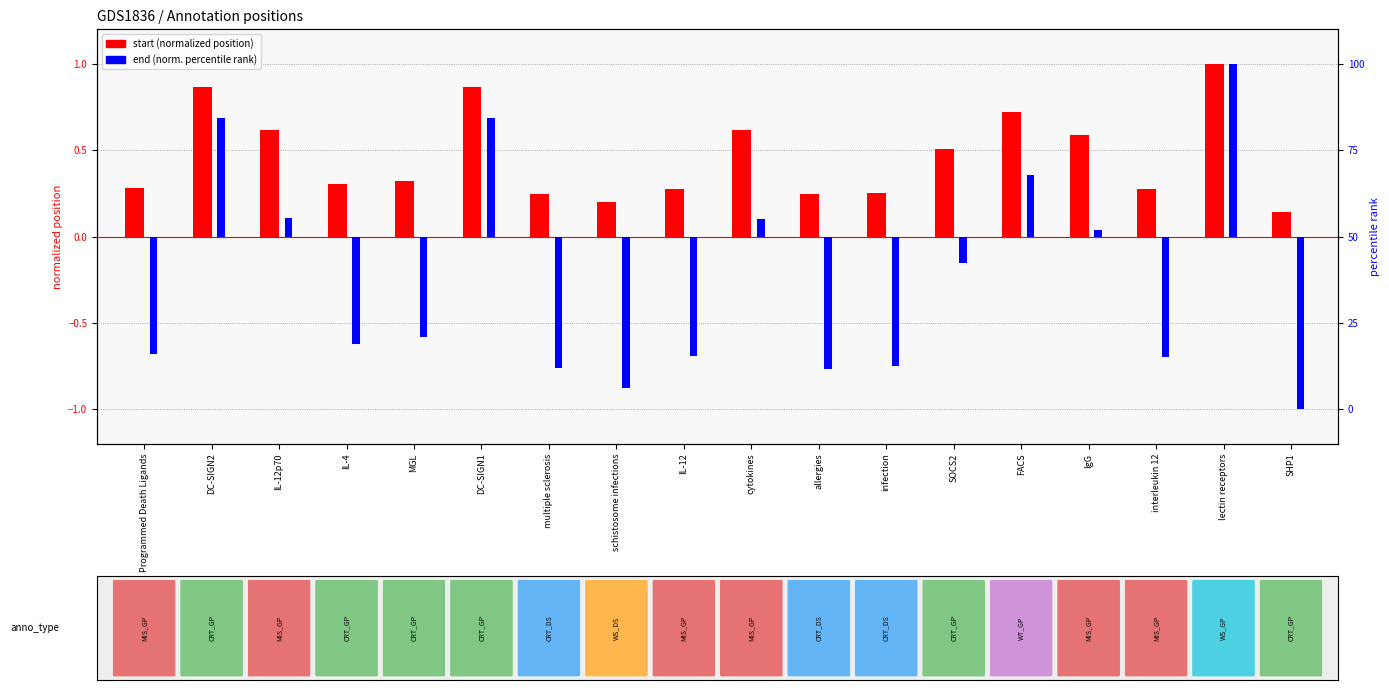

What is the average value of the end (norm. pct) series?

-0.3